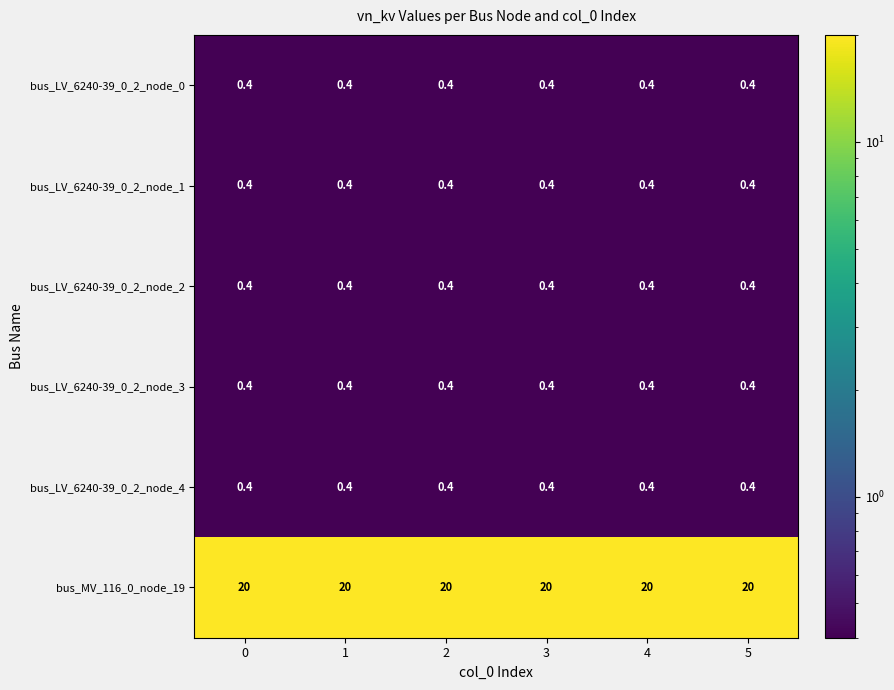

The bus_MV_116_0_node_19 series shows 4.2 at 2. True or false?

False